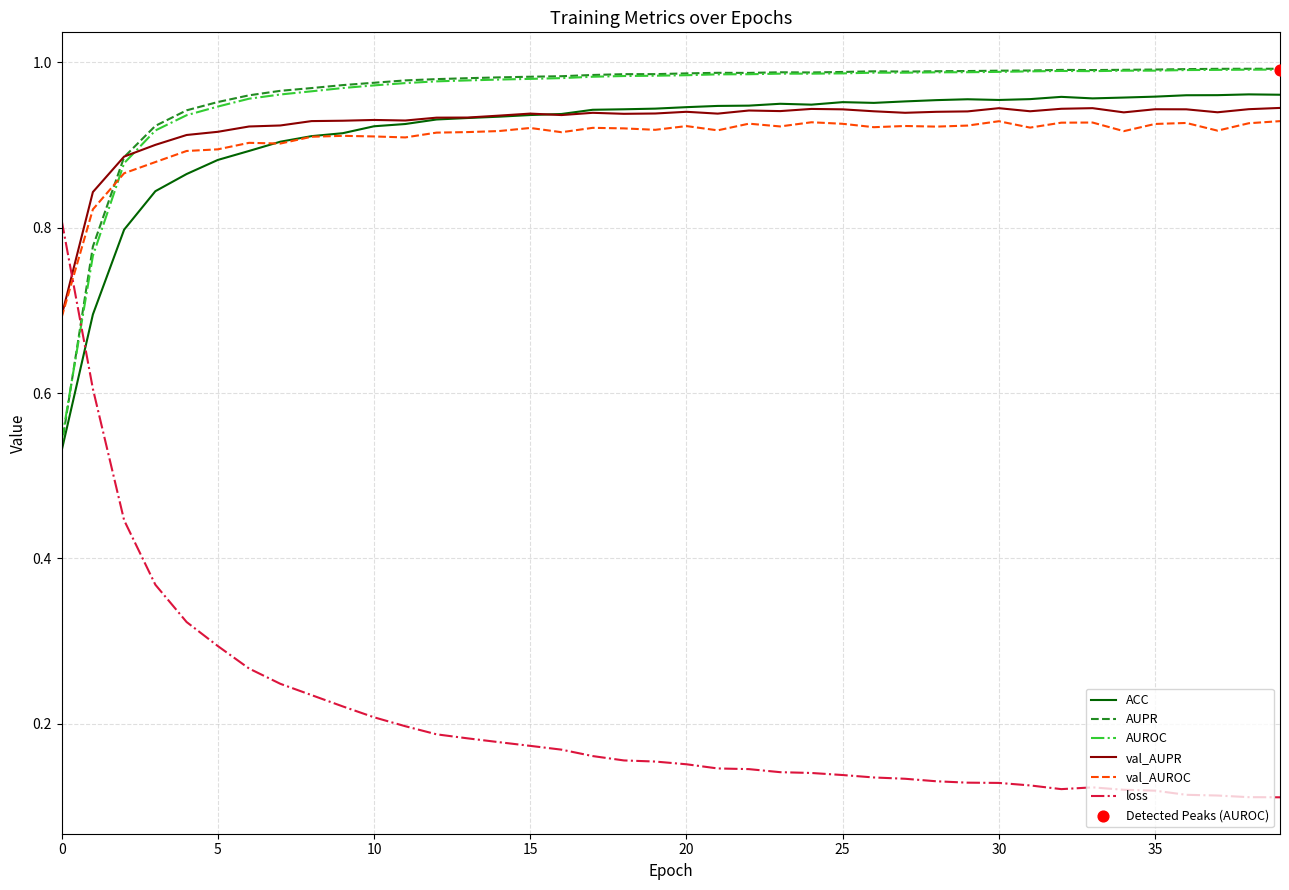

Which series ends up on top after the final intersection of val_AUROC and loss?

val_AUROC